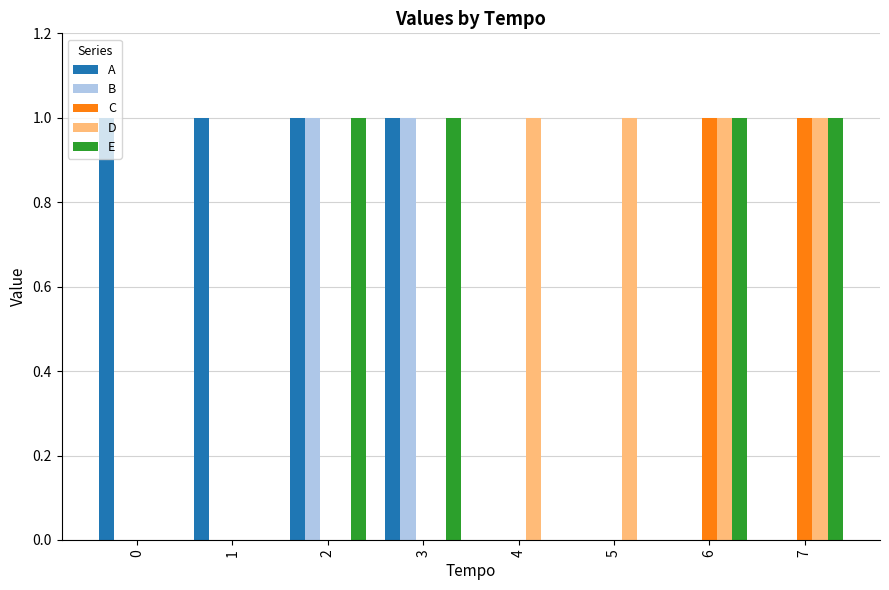

What is the total value across all series at 7?

3